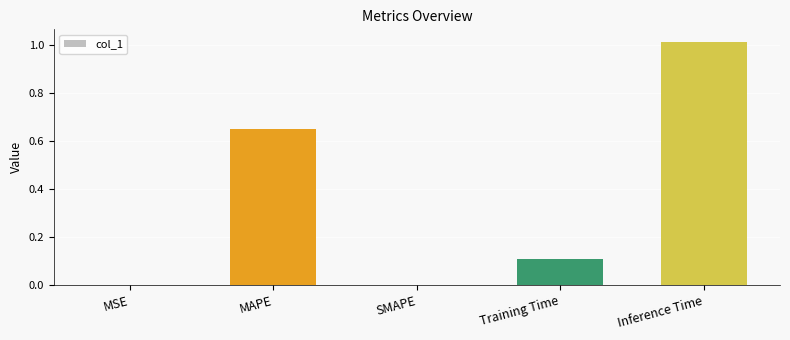

What is the sum of all values?

1.8